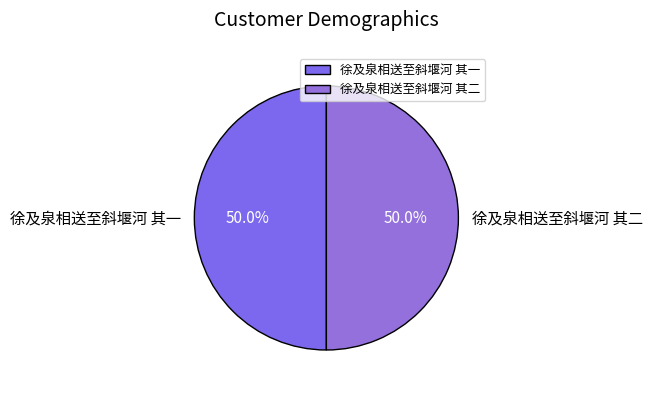

Combined, what portion of the pie is 徐及泉相送至斜堰河 其一 and 徐及泉相送至斜堰河 其二?

100.0%